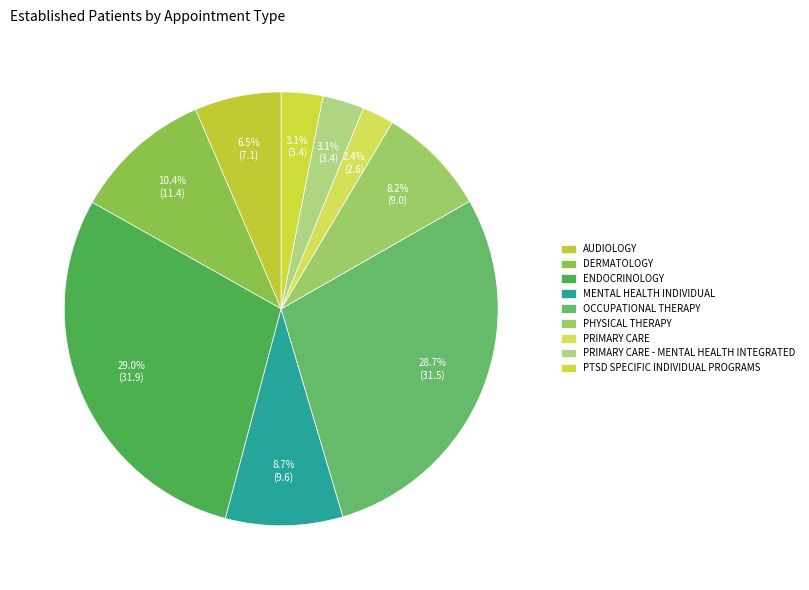

Is there a majority slice in this chart?

No